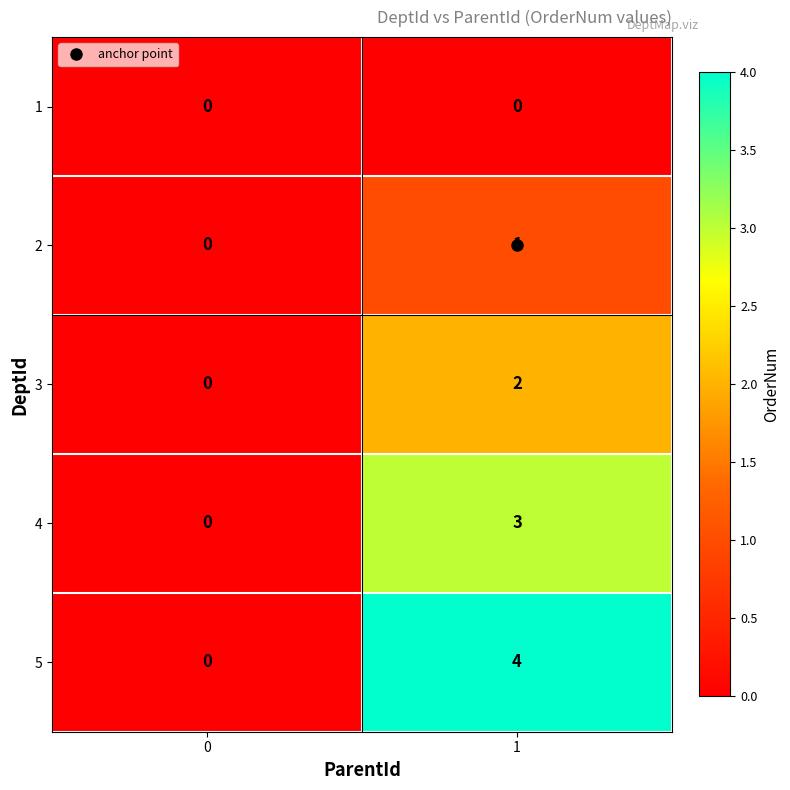

The value of 3 at 1 is 2. True or false?

True